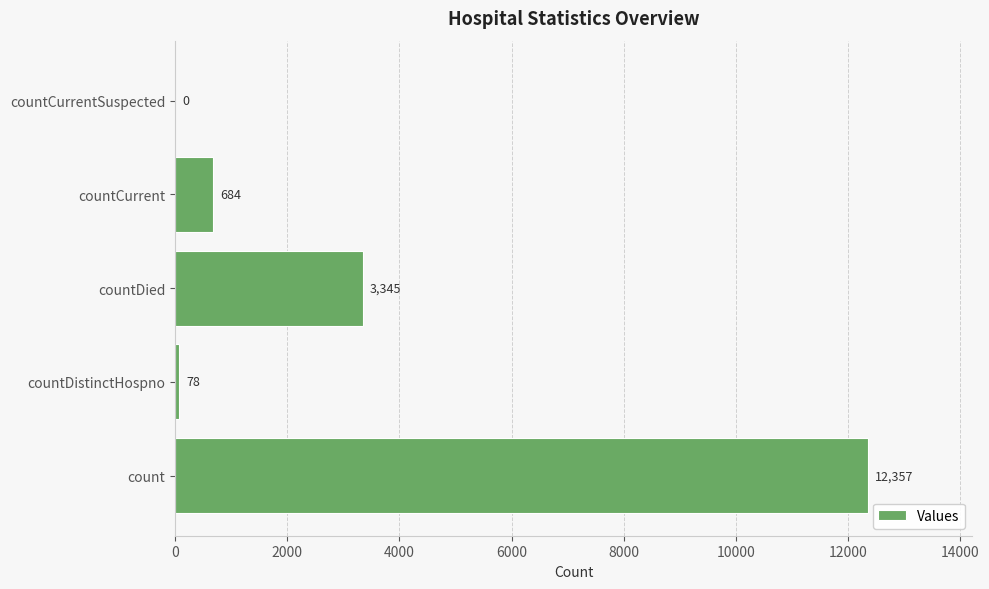

What is the sum of the values at countCurrent and countDistinctHospno?

762